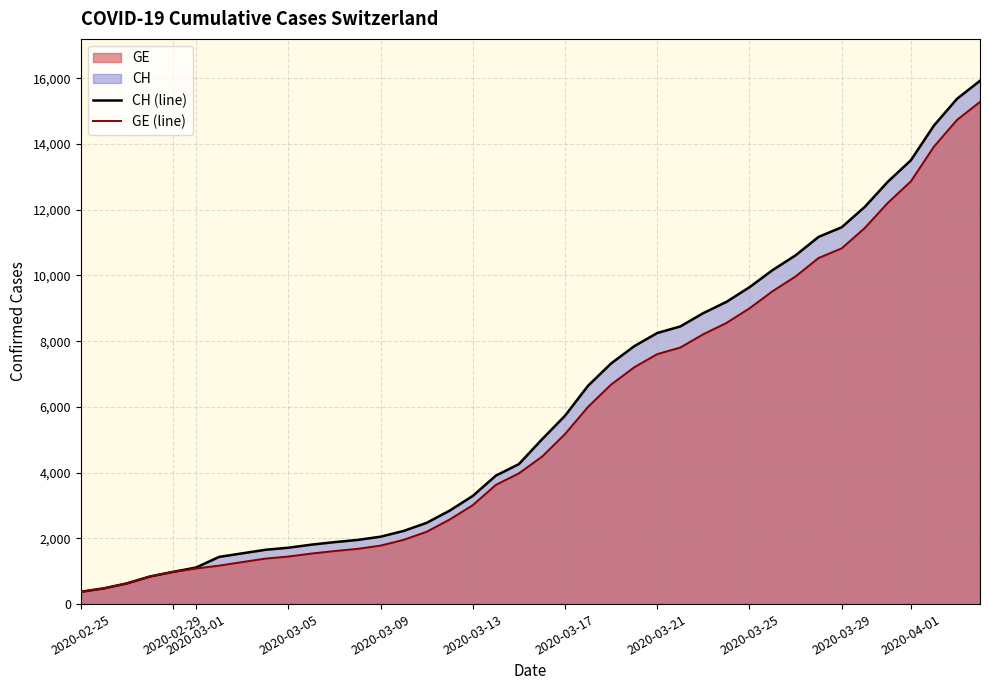

List the series in order of their overall mean, highest first.

CH (line), GE (line)